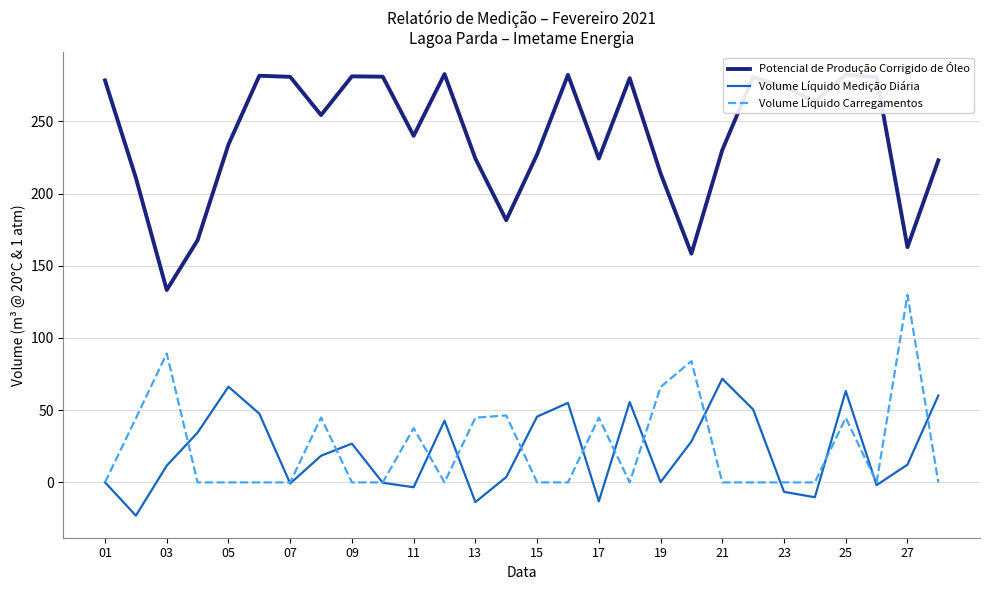

Which series has the widest spread of values?

Potencial de Produção Corrigido de Óleo